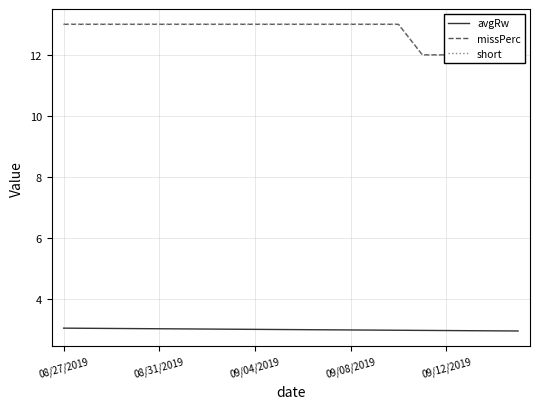

At which category is the sum across all series the highest?

08/27/2019